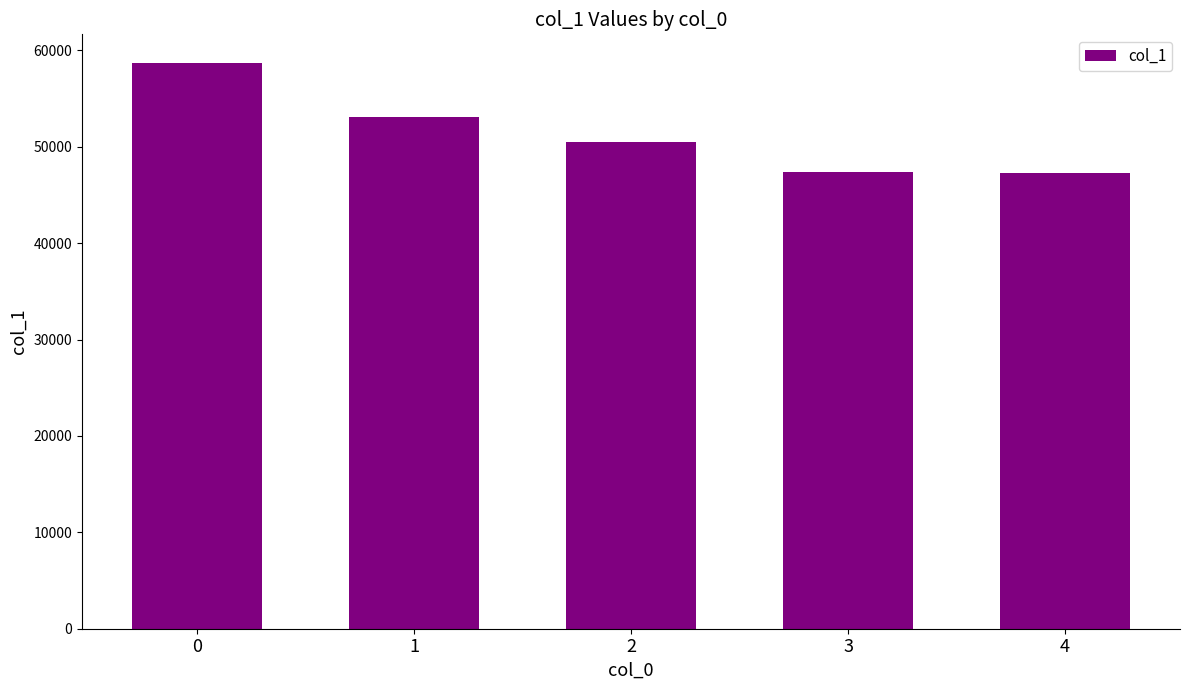

What is the value of the 4th bar from the left?

47420